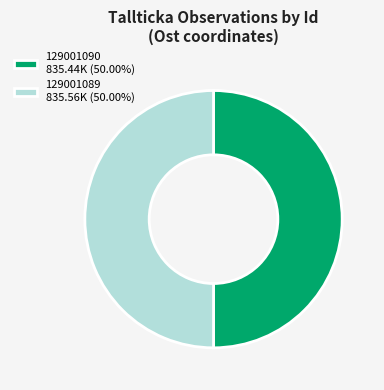

Count the number of slices in the pie.

2